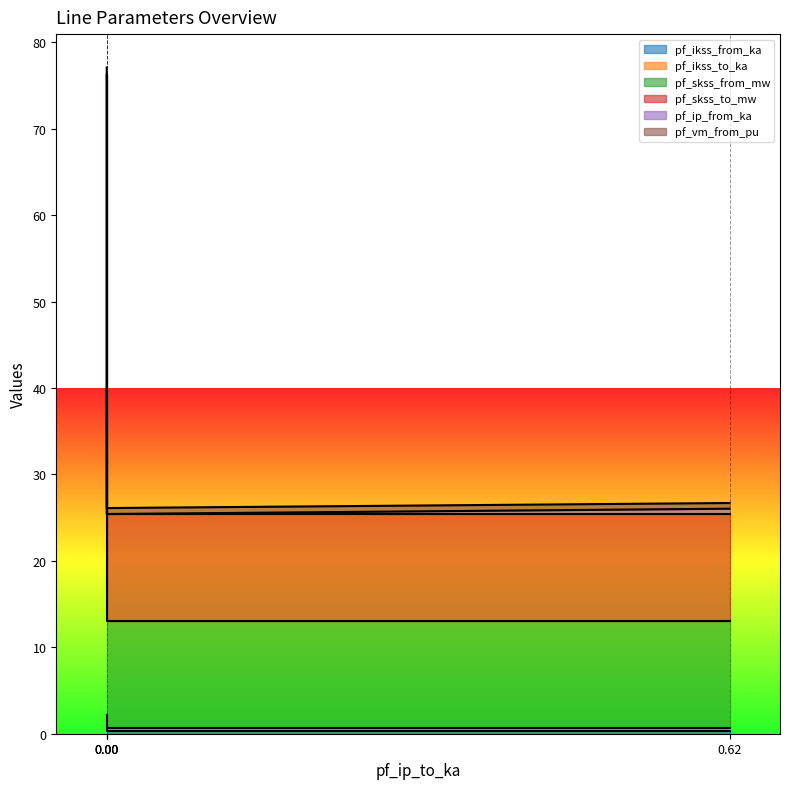

What is the sum of the pf_ikss_from_ka values at Line_1 and Line_2?

1.1